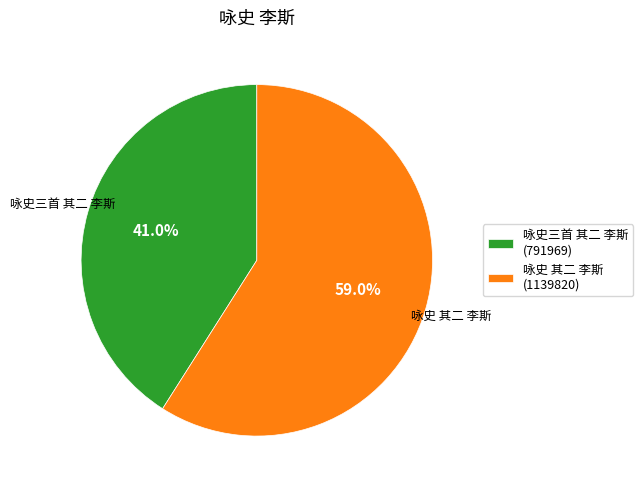

Is there a majority slice in this chart?

Yes